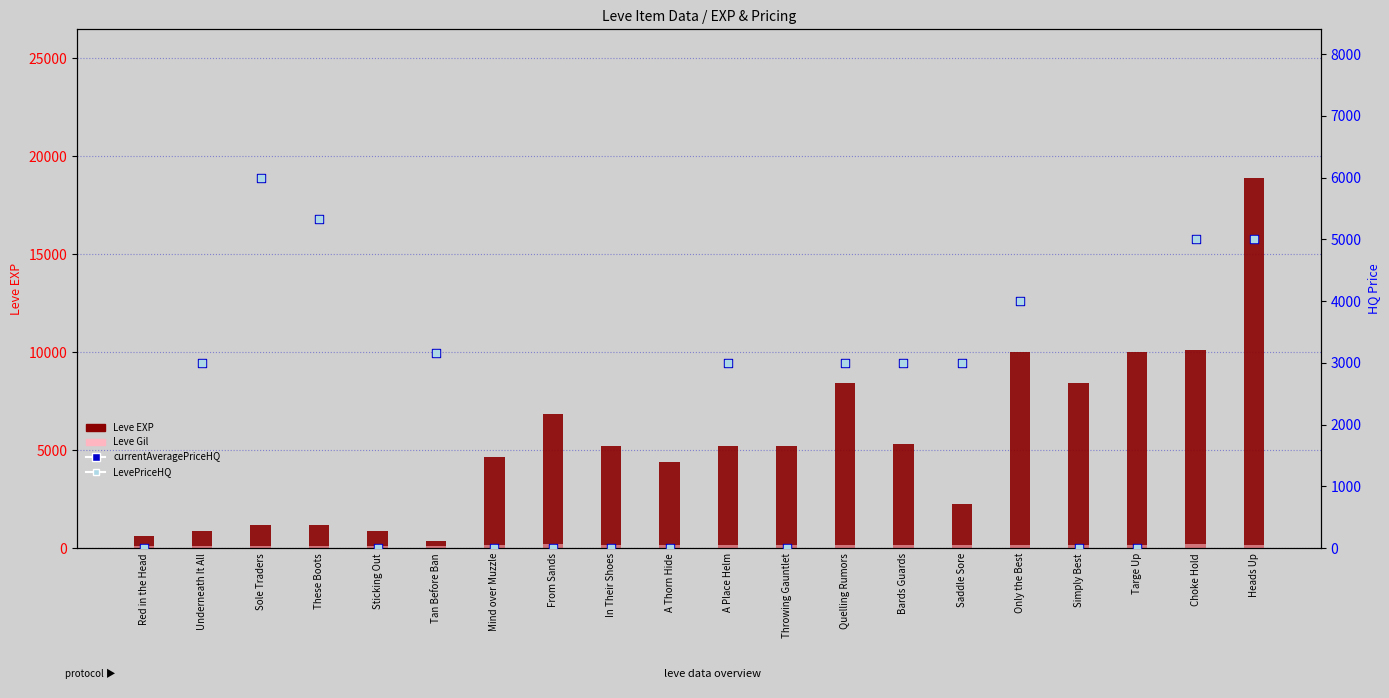

Is the value of currentAveragePriceHQ at Tan Before Ban greater than the value of LevePriceHQ at Saddle Sore?

Yes